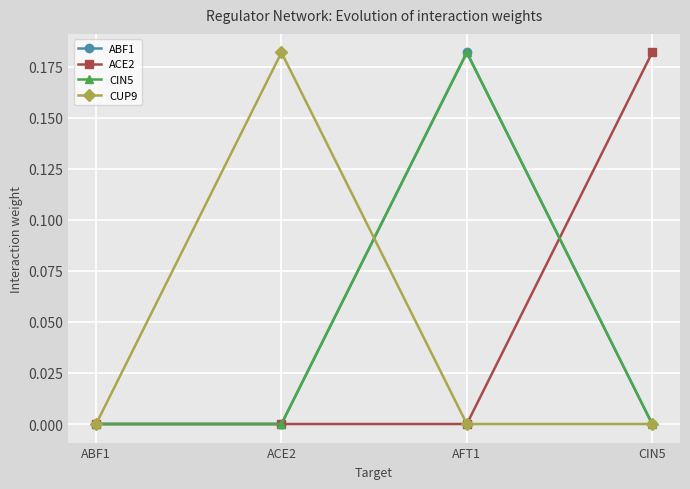

True or false: ABF1 and CIN5 cross at least once.

False